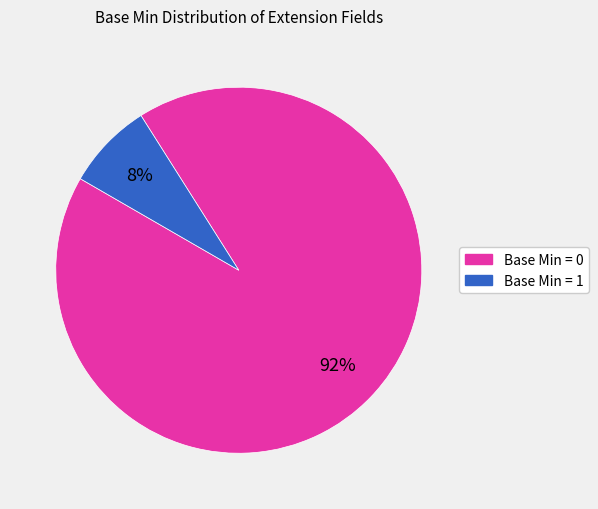

To the nearest percent, what is the average slice percentage?

50%